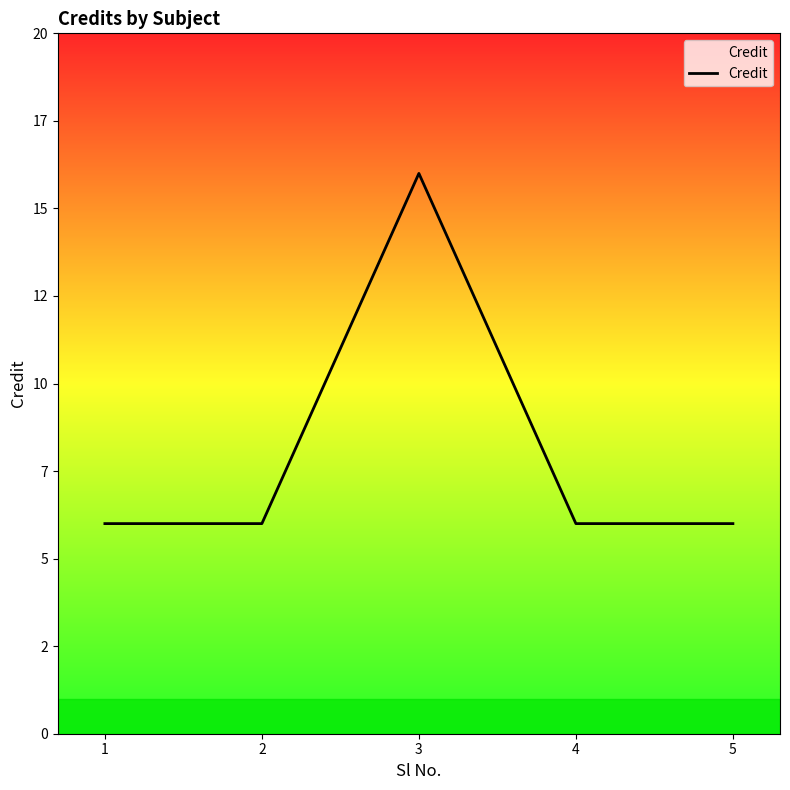

The value at 1 is 6. True or false?

True